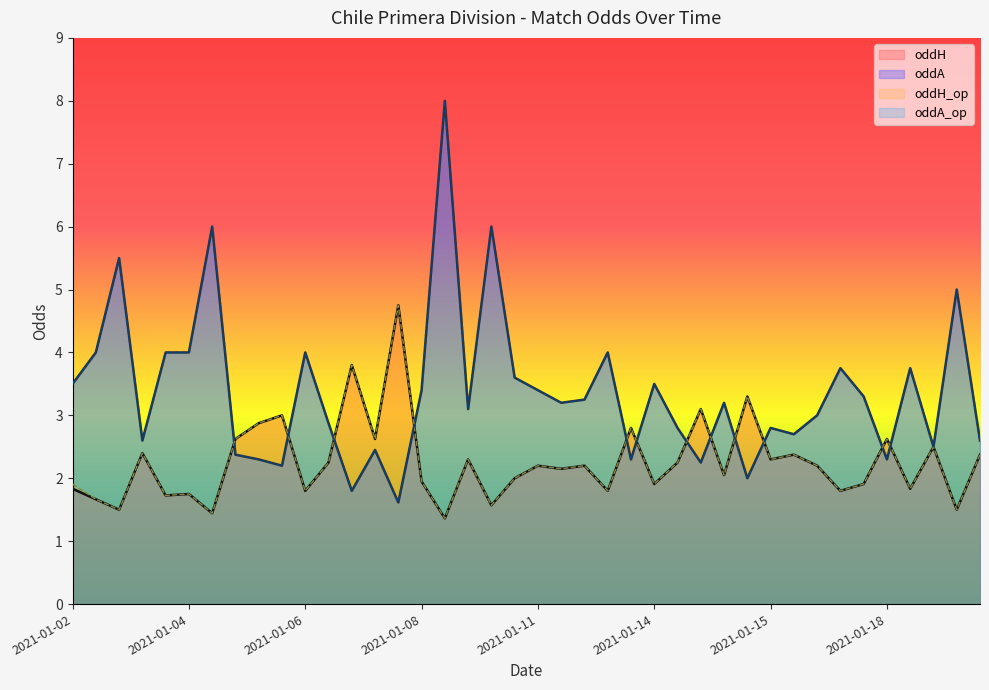

At how many categories does at least one series exceed 6?

1